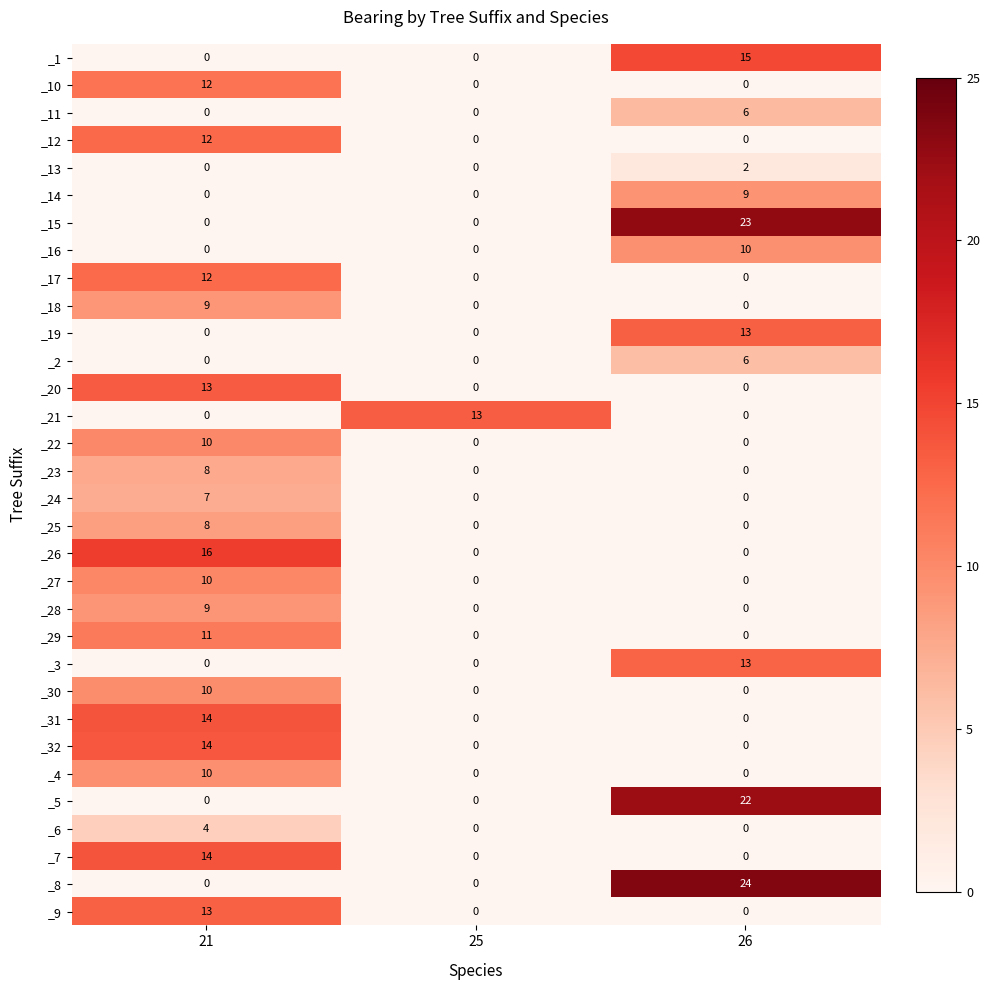

Which series has the widest spread of values?

_8